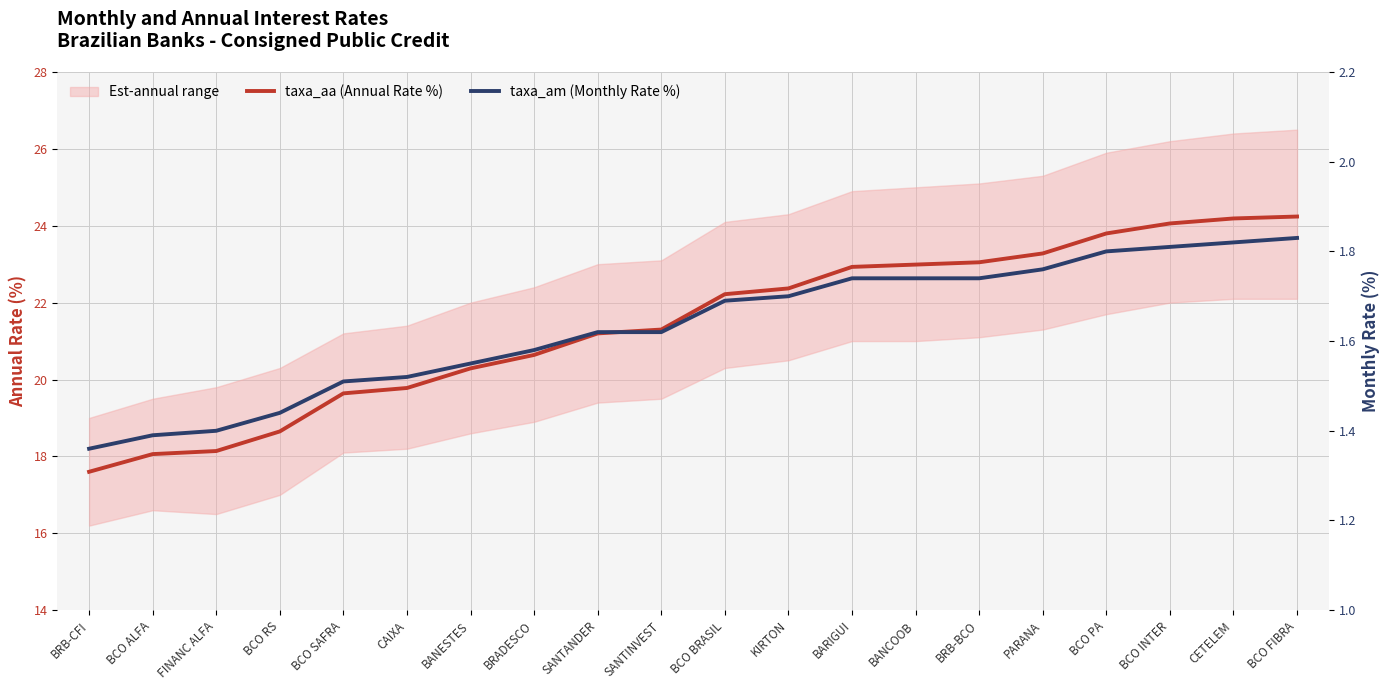

What is the difference between the maximum and minimum values in the taxa_aa series?

6.6